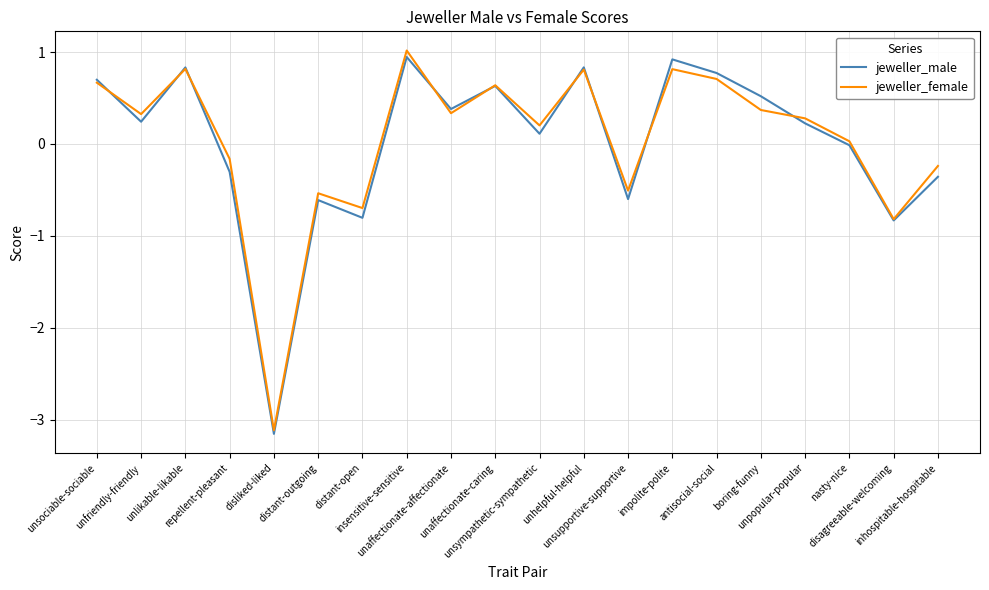

At which label does jeweller_female reach its minimum?

disliked-liked